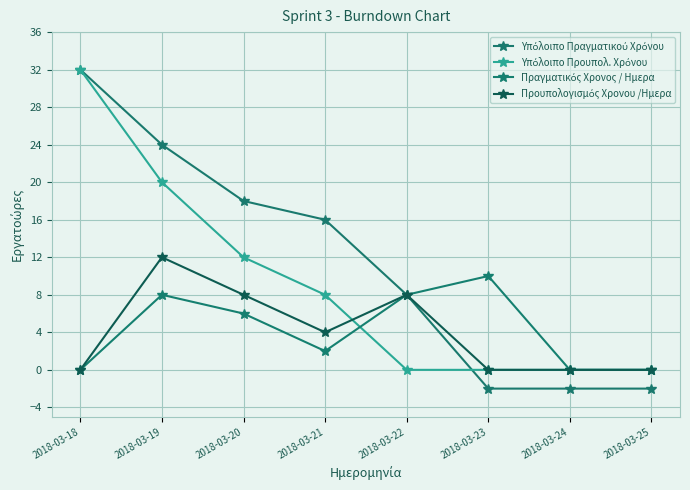

Count the Προυπολογισμός Χρονου /Ημερα values in the range 0 to 8.

7